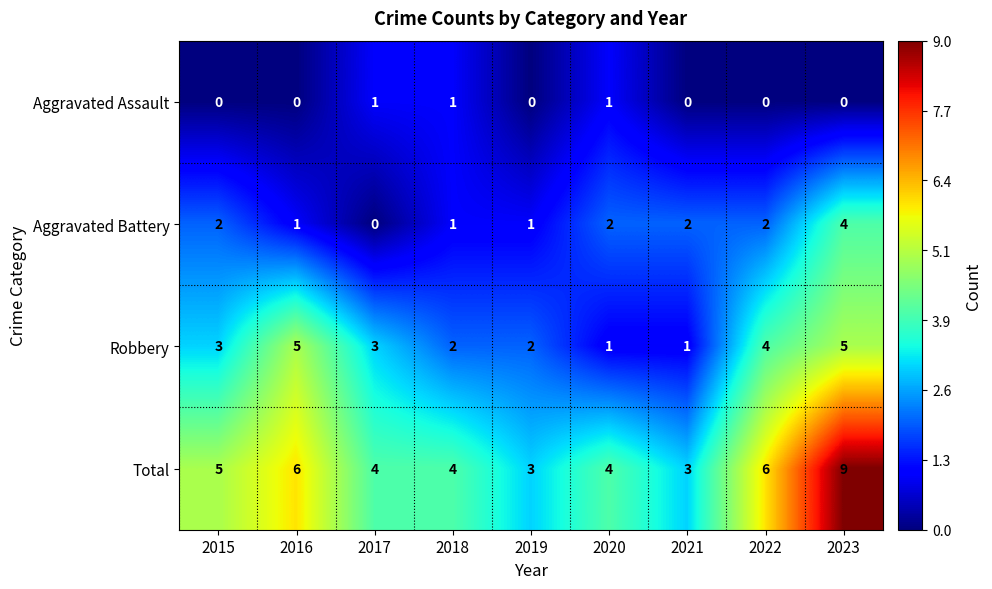

Which series has the largest total across all categories?

Total